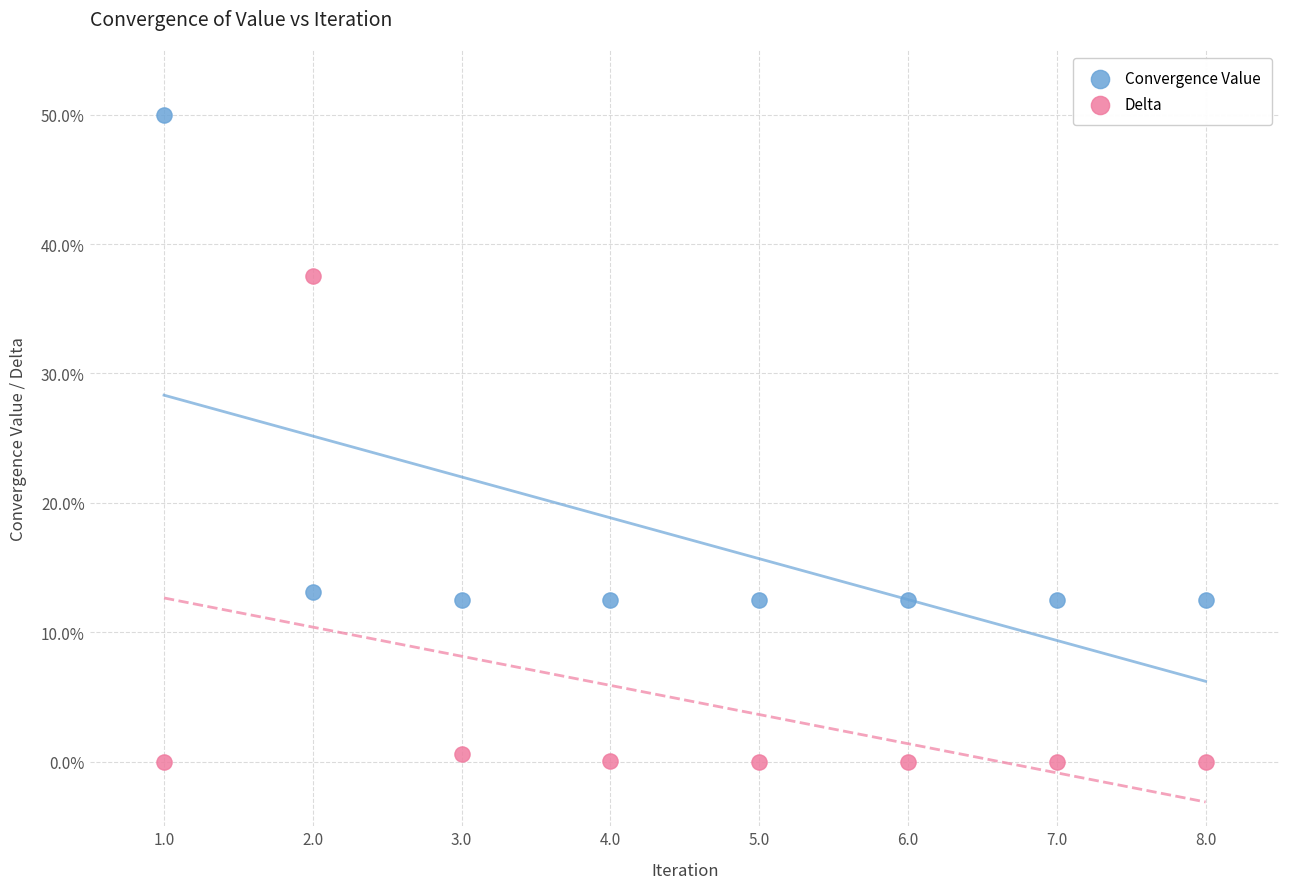

Which series reaches the minimum Y coordinate?

Delta